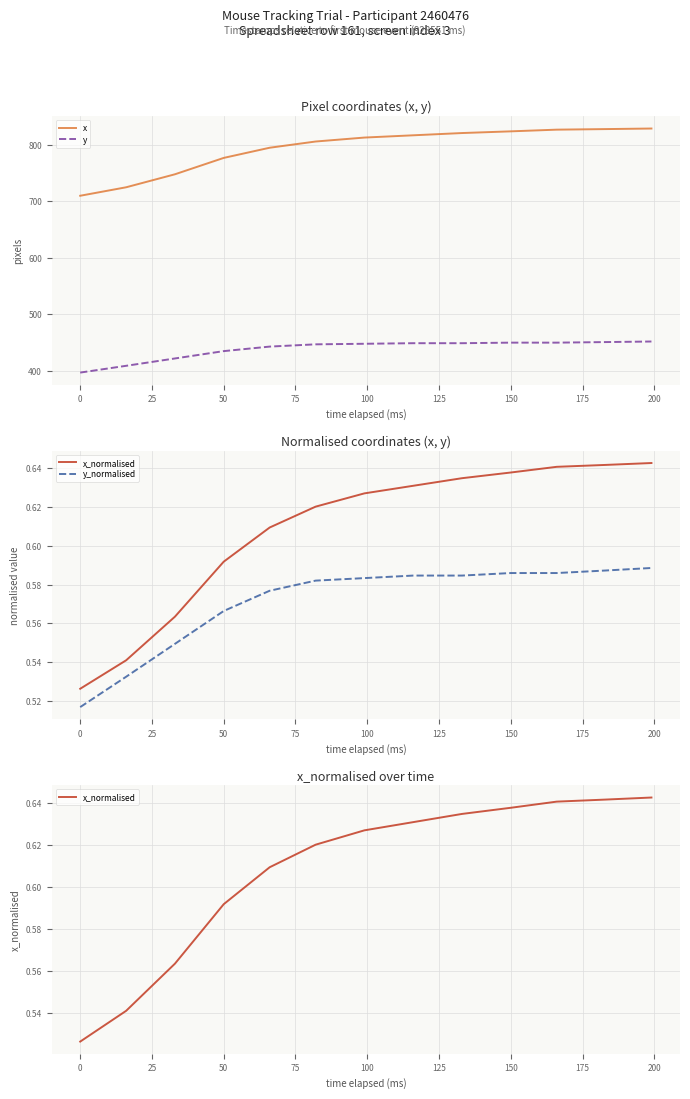

Reading left to right, transcribe all the data shown in this chart.

x: 710.0	725.0	748.0	777.0	795.0	806.0	813.0	817.0	821.0	824.0	827.0	828.0	829.0
y: 397.0	409.0	422.0	435.0	443.0	447.0	448.0	449.0	449.0	450.0	450.0	451.0	452.0
x_normalised: 0.5	0.5	0.6	0.6	0.6	0.6	0.6	0.6	0.6	0.6	0.6	0.6	0.6
y_normalised: 0.5	0.5	0.5	0.6	0.6	0.6	0.6	0.6	0.6	0.6	0.6	0.6	0.6